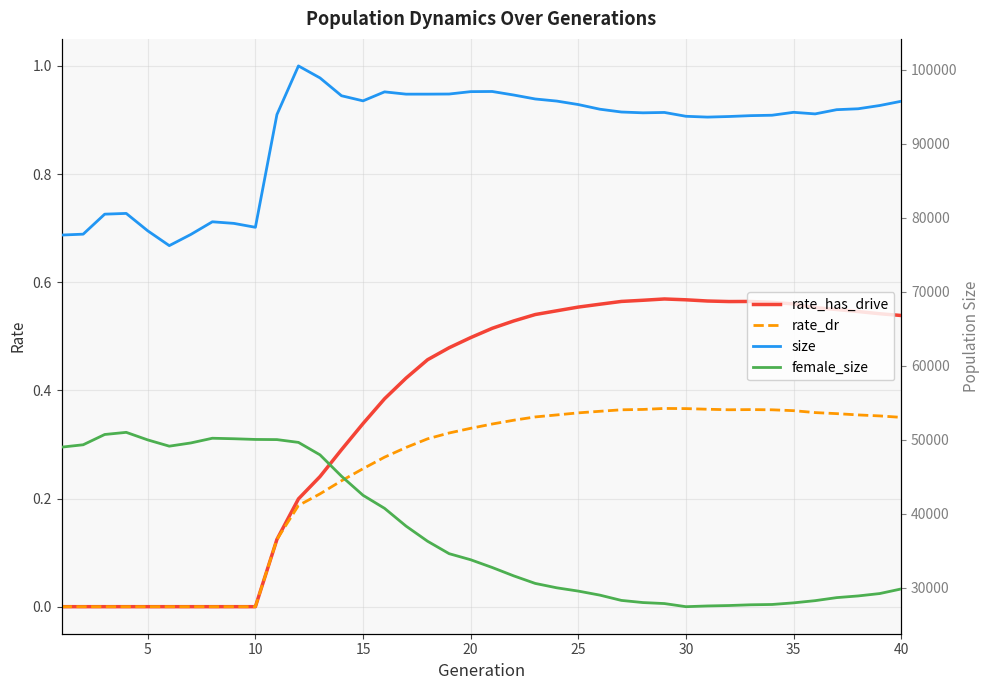

What is the total value across all series at 30?

127345.0